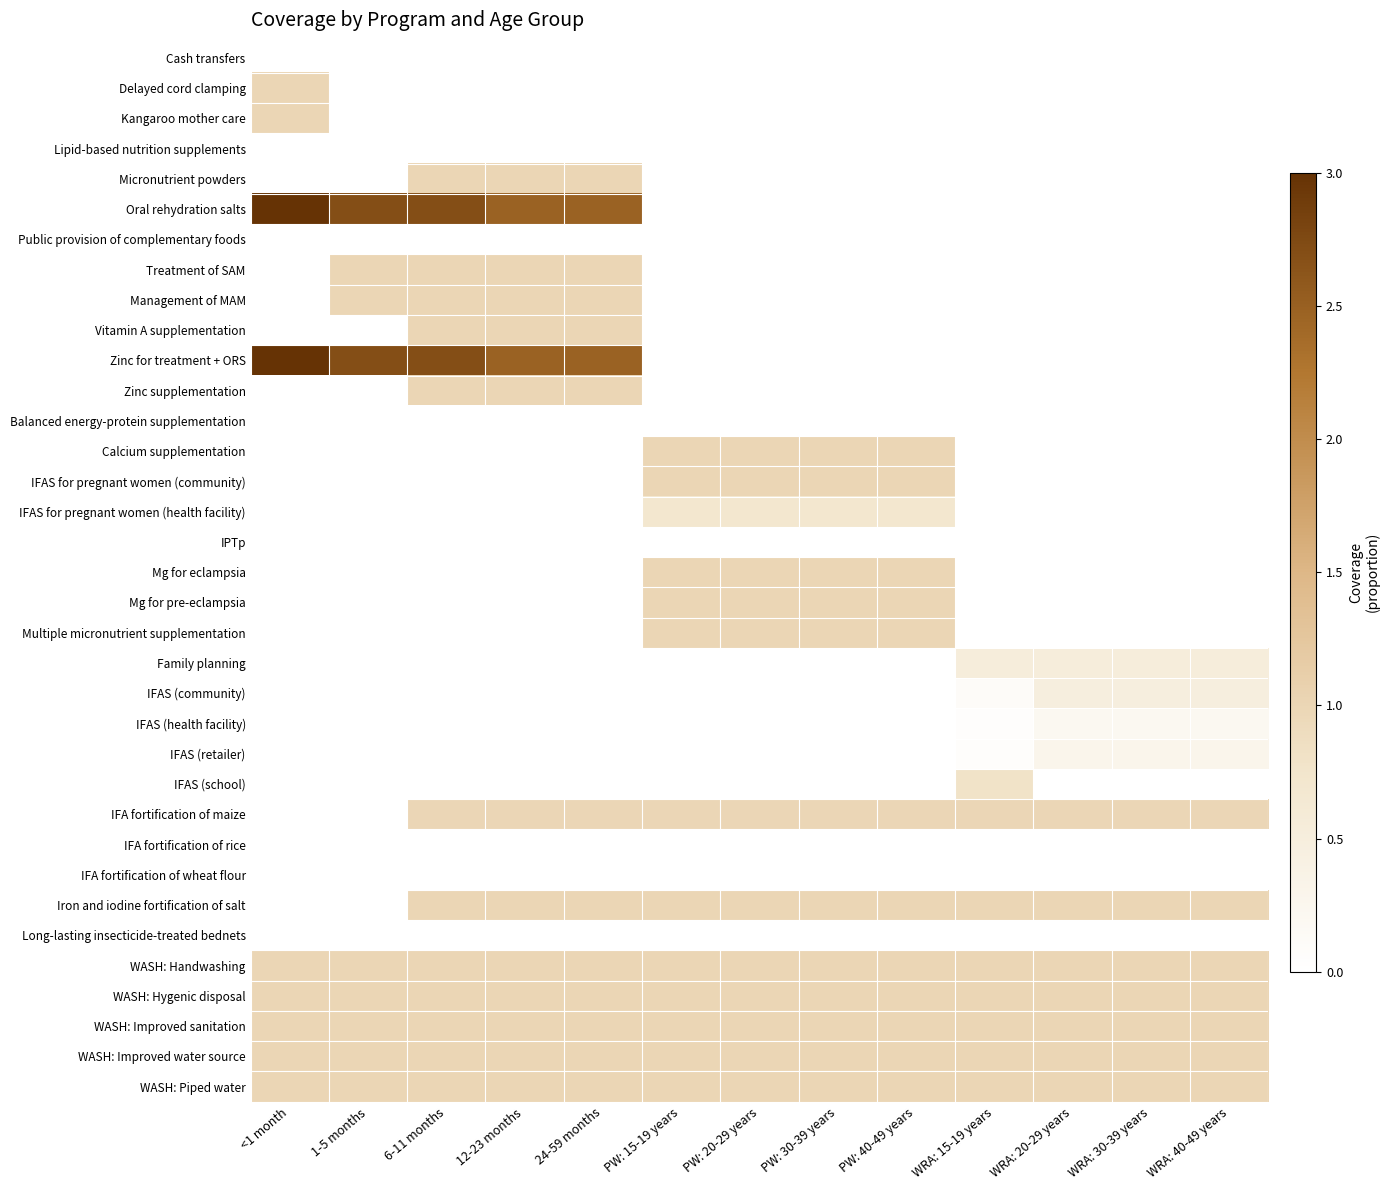

Reading right to left, transcribe all the data shown in this chart.

Cash transfers: WRA: 40-49 years=0.0	WRA: 30-39 years=0.0	WRA: 20-29 years=0.0	WRA: 15-19 years=0.0	PW: 40-49 years=0.0	PW: 30-39 years=0.0	PW: 20-29 years=0.0	PW: 15-19 years=0.0	24-59 months=0.0	12-23 months=0.0	6-11 months=0.0	1-5 months=0.0	<1 month=0.0
Delayed cord clamping: WRA: 40-49 years=0.0	WRA: 30-39 years=0.0	WRA: 20-29 years=0.0	WRA: 15-19 years=0.0	PW: 40-49 years=0.0	PW: 30-39 years=0.0	PW: 20-29 years=0.0	PW: 15-19 years=0.0	24-59 months=0.0	12-23 months=0.0	6-11 months=0.0	1-5 months=0.0	<1 month=1.0
Kangaroo mother care: WRA: 40-49 years=0.0	WRA: 30-39 years=0.0	WRA: 20-29 years=0.0	WRA: 15-19 years=0.0	PW: 40-49 years=0.0	PW: 30-39 years=0.0	PW: 20-29 years=0.0	PW: 15-19 years=0.0	24-59 months=0.0	12-23 months=0.0	6-11 months=0.0	1-5 months=0.0	<1 month=1.0
Lipid-based nutrition supplements: WRA: 40-49 years=0.0	WRA: 30-39 years=0.0	WRA: 20-29 years=0.0	WRA: 15-19 years=0.0	PW: 40-49 years=0.0	PW: 30-39 years=0.0	PW: 20-29 years=0.0	PW: 15-19 years=0.0	24-59 months=0.0	12-23 months=0.0	6-11 months=0.0	1-5 months=0.0	<1 month=0.0
Micronutrient powders: WRA: 40-49 years=0.0	WRA: 30-39 years=0.0	WRA: 20-29 years=0.0	WRA: 15-19 years=0.0	PW: 40-49 years=0.0	PW: 30-39 years=0.0	PW: 20-29 years=0.0	PW: 15-19 years=0.0	24-59 months=1.0	12-23 months=1.0	6-11 months=1.0	1-5 months=0.0	<1 month=0.0
Oral rehydration salts: WRA: 40-49 years=0.0	WRA: 30-39 years=0.0	WRA: 20-29 years=0.0	WRA: 15-19 years=0.0	PW: 40-49 years=0.0	PW: 30-39 years=0.0	PW: 20-29 years=0.0	PW: 15-19 years=0.0	24-59 months=2.5	12-23 months=2.5	6-11 months=2.7	1-5 months=2.7	<1 month=3.0
Public provision of complementary foods: WRA: 40-49 years=0.0	WRA: 30-39 years=0.0	WRA: 20-29 years=0.0	WRA: 15-19 years=0.0	PW: 40-49 years=0.0	PW: 30-39 years=0.0	PW: 20-29 years=0.0	PW: 15-19 years=0.0	24-59 months=0.0	12-23 months=0.0	6-11 months=0.0	1-5 months=0.0	<1 month=0.0
Treatment of SAM: WRA: 40-49 years=0.0	WRA: 30-39 years=0.0	WRA: 20-29 years=0.0	WRA: 15-19 years=0.0	PW: 40-49 years=0.0	PW: 30-39 years=0.0	PW: 20-29 years=0.0	PW: 15-19 years=0.0	24-59 months=1.0	12-23 months=1.0	6-11 months=1.0	1-5 months=1.0	<1 month=0.0
Management of MAM: WRA: 40-49 years=0.0	WRA: 30-39 years=0.0	WRA: 20-29 years=0.0	WRA: 15-19 years=0.0	PW: 40-49 years=0.0	PW: 30-39 years=0.0	PW: 20-29 years=0.0	PW: 15-19 years=0.0	24-59 months=1.0	12-23 months=1.0	6-11 months=1.0	1-5 months=1.0	<1 month=0.0
Vitamin A supplementation: WRA: 40-49 years=0.0	WRA: 30-39 years=0.0	WRA: 20-29 years=0.0	WRA: 15-19 years=0.0	PW: 40-49 years=0.0	PW: 30-39 years=0.0	PW: 20-29 years=0.0	PW: 15-19 years=0.0	24-59 months=1.0	12-23 months=1.0	6-11 months=1.0	1-5 months=0.0	<1 month=0.0
Zinc for treatment + ORS: WRA: 40-49 years=0.0	WRA: 30-39 years=0.0	WRA: 20-29 years=0.0	WRA: 15-19 years=0.0	PW: 40-49 years=0.0	PW: 30-39 years=0.0	PW: 20-29 years=0.0	PW: 15-19 years=0.0	24-59 months=2.5	12-23 months=2.5	6-11 months=2.7	1-5 months=2.7	<1 month=3.0
Zinc supplementation: WRA: 40-49 years=0.0	WRA: 30-39 years=0.0	WRA: 20-29 years=0.0	WRA: 15-19 years=0.0	PW: 40-49 years=0.0	PW: 30-39 years=0.0	PW: 20-29 years=0.0	PW: 15-19 years=0.0	24-59 months=1.0	12-23 months=1.0	6-11 months=1.0	1-5 months=0.0	<1 month=0.0
Balanced energy-protein supplementation: WRA: 40-49 years=0.0	WRA: 30-39 years=0.0	WRA: 20-29 years=0.0	WRA: 15-19 years=0.0	PW: 40-49 years=0.0	PW: 30-39 years=0.0	PW: 20-29 years=0.0	PW: 15-19 years=0.0	24-59 months=0.0	12-23 months=0.0	6-11 months=0.0	1-5 months=0.0	<1 month=0.0
Calcium supplementation: WRA: 40-49 years=0.0	WRA: 30-39 years=0.0	WRA: 20-29 years=0.0	WRA: 15-19 years=0.0	PW: 40-49 years=1.0	PW: 30-39 years=1.0	PW: 20-29 years=1.0	PW: 15-19 years=1.0	24-59 months=0.0	12-23 months=0.0	6-11 months=0.0	1-5 months=0.0	<1 month=0.0
IFAS for pregnant women (community): WRA: 40-49 years=0.0	WRA: 30-39 years=0.0	WRA: 20-29 years=0.0	WRA: 15-19 years=0.0	PW: 40-49 years=1.0	PW: 30-39 years=1.0	PW: 20-29 years=1.0	PW: 15-19 years=1.0	24-59 months=0.0	12-23 months=0.0	6-11 months=0.0	1-5 months=0.0	<1 month=0.0
IFAS for pregnant women (health facility): WRA: 40-49 years=0.0	WRA: 30-39 years=0.0	WRA: 20-29 years=0.0	WRA: 15-19 years=0.0	PW: 40-49 years=0.7	PW: 30-39 years=0.7	PW: 20-29 years=0.7	PW: 15-19 years=0.7	24-59 months=0.0	12-23 months=0.0	6-11 months=0.0	1-5 months=0.0	<1 month=0.0
IPTp: WRA: 40-49 years=0.0	WRA: 30-39 years=0.0	WRA: 20-29 years=0.0	WRA: 15-19 years=0.0	PW: 40-49 years=0.0	PW: 30-39 years=0.0	PW: 20-29 years=0.0	PW: 15-19 years=0.0	24-59 months=0.0	12-23 months=0.0	6-11 months=0.0	1-5 months=0.0	<1 month=0.0
Mg for eclampsia: WRA: 40-49 years=0.0	WRA: 30-39 years=0.0	WRA: 20-29 years=0.0	WRA: 15-19 years=0.0	PW: 40-49 years=1.0	PW: 30-39 years=1.0	PW: 20-29 years=1.0	PW: 15-19 years=1.0	24-59 months=0.0	12-23 months=0.0	6-11 months=0.0	1-5 months=0.0	<1 month=0.0
Mg for pre-eclampsia: WRA: 40-49 years=0.0	WRA: 30-39 years=0.0	WRA: 20-29 years=0.0	WRA: 15-19 years=0.0	PW: 40-49 years=1.0	PW: 30-39 years=1.0	PW: 20-29 years=1.0	PW: 15-19 years=1.0	24-59 months=0.0	12-23 months=0.0	6-11 months=0.0	1-5 months=0.0	<1 month=0.0
Multiple micronutrient supplementation: WRA: 40-49 years=0.0	WRA: 30-39 years=0.0	WRA: 20-29 years=0.0	WRA: 15-19 years=0.0	PW: 40-49 years=1.0	PW: 30-39 years=1.0	PW: 20-29 years=1.0	PW: 15-19 years=1.0	24-59 months=0.0	12-23 months=0.0	6-11 months=0.0	1-5 months=0.0	<1 month=0.0
Family planning: WRA: 40-49 years=0.5	WRA: 30-39 years=0.5	WRA: 20-29 years=0.5	WRA: 15-19 years=0.5	PW: 40-49 years=0.0	PW: 30-39 years=0.0	PW: 20-29 years=0.0	PW: 15-19 years=0.0	24-59 months=0.0	12-23 months=0.0	6-11 months=0.0	1-5 months=0.0	<1 month=0.0
IFAS (community): WRA: 40-49 years=0.5	WRA: 30-39 years=0.5	WRA: 20-29 years=0.5	WRA: 15-19 years=0.1	PW: 40-49 years=0.0	PW: 30-39 years=0.0	PW: 20-29 years=0.0	PW: 15-19 years=0.0	24-59 months=0.0	12-23 months=0.0	6-11 months=0.0	1-5 months=0.0	<1 month=0.0
IFAS (health facility): WRA: 40-49 years=0.2	WRA: 30-39 years=0.2	WRA: 20-29 years=0.2	WRA: 15-19 years=0.0	PW: 40-49 years=0.0	PW: 30-39 years=0.0	PW: 20-29 years=0.0	PW: 15-19 years=0.0	24-59 months=0.0	12-23 months=0.0	6-11 months=0.0	1-5 months=0.0	<1 month=0.0
IFAS (retailer): WRA: 40-49 years=0.3	WRA: 30-39 years=0.3	WRA: 20-29 years=0.3	WRA: 15-19 years=0.1	PW: 40-49 years=0.0	PW: 30-39 years=0.0	PW: 20-29 years=0.0	PW: 15-19 years=0.0	24-59 months=0.0	12-23 months=0.0	6-11 months=0.0	1-5 months=0.0	<1 month=0.0
IFAS (school): WRA: 40-49 years=0.0	WRA: 30-39 years=0.0	WRA: 20-29 years=0.0	WRA: 15-19 years=0.8	PW: 40-49 years=0.0	PW: 30-39 years=0.0	PW: 20-29 years=0.0	PW: 15-19 years=0.0	24-59 months=0.0	12-23 months=0.0	6-11 months=0.0	1-5 months=0.0	<1 month=0.0
IFA fortification of maize: WRA: 40-49 years=1.0	WRA: 30-39 years=1.0	WRA: 20-29 years=1.0	WRA: 15-19 years=1.0	PW: 40-49 years=1.0	PW: 30-39 years=1.0	PW: 20-29 years=1.0	PW: 15-19 years=1.0	24-59 months=1.0	12-23 months=1.0	6-11 months=1.0	1-5 months=0.0	<1 month=0.0
IFA fortification of rice: WRA: 40-49 years=0.0	WRA: 30-39 years=0.0	WRA: 20-29 years=0.0	WRA: 15-19 years=0.0	PW: 40-49 years=0.0	PW: 30-39 years=0.0	PW: 20-29 years=0.0	PW: 15-19 years=0.0	24-59 months=0.0	12-23 months=0.0	6-11 months=0.0	1-5 months=0.0	<1 month=0.0
IFA fortification of wheat flour: WRA: 40-49 years=0.0	WRA: 30-39 years=0.0	WRA: 20-29 years=0.0	WRA: 15-19 years=0.0	PW: 40-49 years=0.0	PW: 30-39 years=0.0	PW: 20-29 years=0.0	PW: 15-19 years=0.0	24-59 months=0.0	12-23 months=0.0	6-11 months=0.0	1-5 months=0.0	<1 month=0.0
Iron and iodine fortification of salt: WRA: 40-49 years=1.0	WRA: 30-39 years=1.0	WRA: 20-29 years=1.0	WRA: 15-19 years=1.0	PW: 40-49 years=1.0	PW: 30-39 years=1.0	PW: 20-29 years=1.0	PW: 15-19 years=1.0	24-59 months=1.0	12-23 months=1.0	6-11 months=1.0	1-5 months=0.0	<1 month=0.0
Long-lasting insecticide-treated bednets: WRA: 40-49 years=0.0	WRA: 30-39 years=0.0	WRA: 20-29 years=0.0	WRA: 15-19 years=0.0	PW: 40-49 years=0.0	PW: 30-39 years=0.0	PW: 20-29 years=0.0	PW: 15-19 years=0.0	24-59 months=0.0	12-23 months=0.0	6-11 months=0.0	1-5 months=0.0	<1 month=0.0
WASH: Handwashing: WRA: 40-49 years=1.0	WRA: 30-39 years=1.0	WRA: 20-29 years=1.0	WRA: 15-19 years=1.0	PW: 40-49 years=1.0	PW: 30-39 years=1.0	PW: 20-29 years=1.0	PW: 15-19 years=1.0	24-59 months=1.0	12-23 months=1.0	6-11 months=1.0	1-5 months=1.0	<1 month=1.0
WASH: Hygenic disposal: WRA: 40-49 years=1.0	WRA: 30-39 years=1.0	WRA: 20-29 years=1.0	WRA: 15-19 years=1.0	PW: 40-49 years=1.0	PW: 30-39 years=1.0	PW: 20-29 years=1.0	PW: 15-19 years=1.0	24-59 months=1.0	12-23 months=1.0	6-11 months=1.0	1-5 months=1.0	<1 month=1.0
WASH: Improved sanitation: WRA: 40-49 years=1.0	WRA: 30-39 years=1.0	WRA: 20-29 years=1.0	WRA: 15-19 years=1.0	PW: 40-49 years=1.0	PW: 30-39 years=1.0	PW: 20-29 years=1.0	PW: 15-19 years=1.0	24-59 months=1.0	12-23 months=1.0	6-11 months=1.0	1-5 months=1.0	<1 month=1.0
WASH: Improved water source: WRA: 40-49 years=1.0	WRA: 30-39 years=1.0	WRA: 20-29 years=1.0	WRA: 15-19 years=1.0	PW: 40-49 years=1.0	PW: 30-39 years=1.0	PW: 20-29 years=1.0	PW: 15-19 years=1.0	24-59 months=1.0	12-23 months=1.0	6-11 months=1.0	1-5 months=1.0	<1 month=1.0
WASH: Piped water: WRA: 40-49 years=1.0	WRA: 30-39 years=1.0	WRA: 20-29 years=1.0	WRA: 15-19 years=1.0	PW: 40-49 years=1.0	PW: 30-39 years=1.0	PW: 20-29 years=1.0	PW: 15-19 years=1.0	24-59 months=1.0	12-23 months=1.0	6-11 months=1.0	1-5 months=1.0	<1 month=1.0